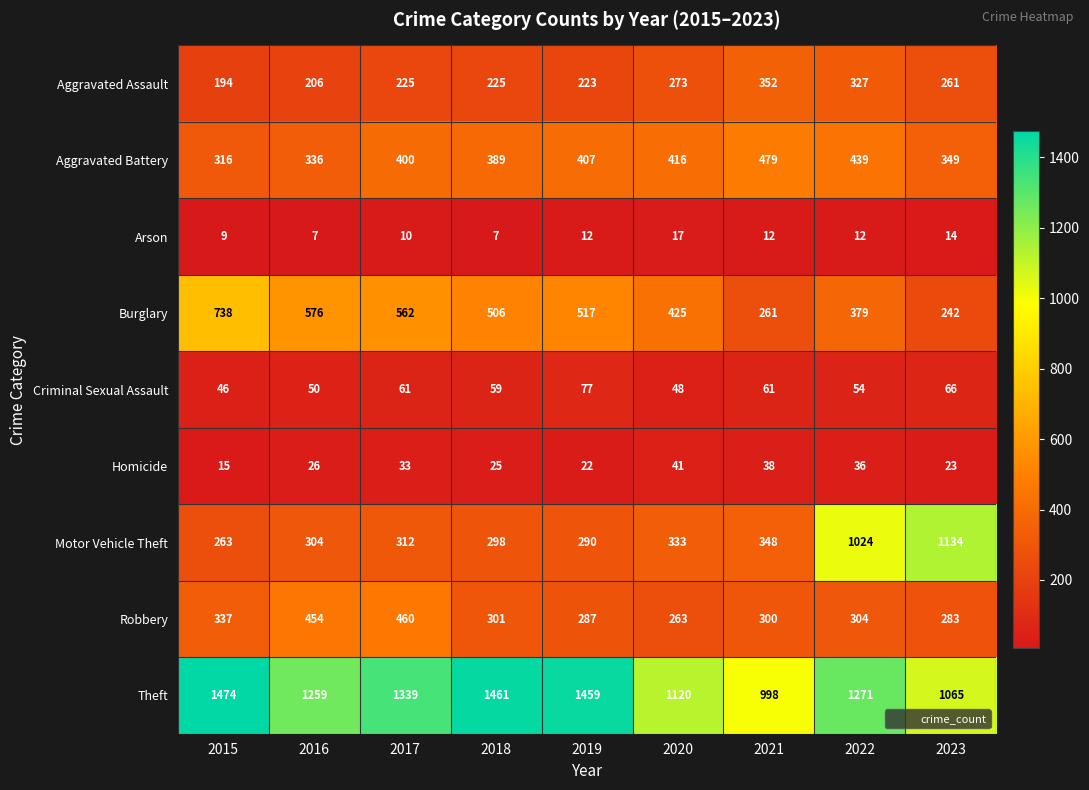

What is the sum of the Arson values at 2017 and 2023?

24